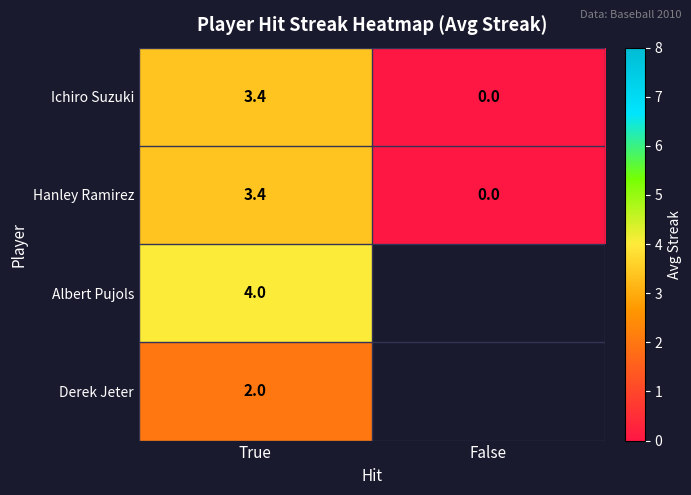

Is it true that Albert Pujols equals 4.0 at True?

True